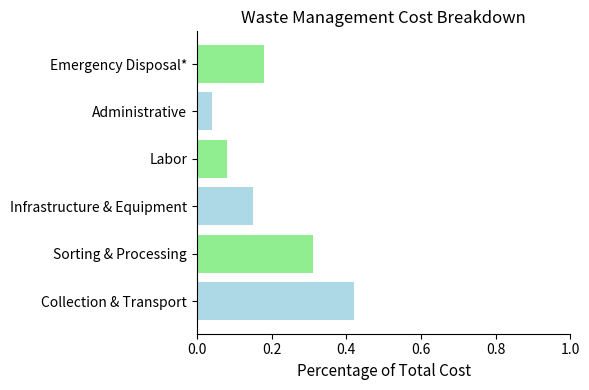

Is it true that the value at Infrastructure & Equipment is 0.0?

False